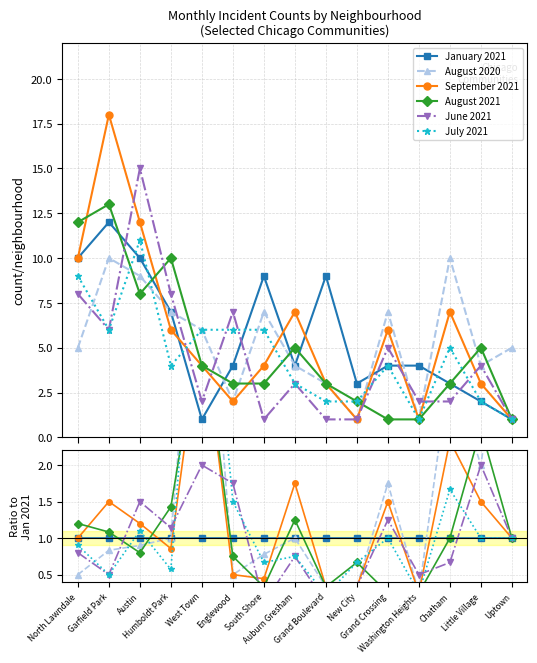

What is the label of the 9th point from the right?

South Shore